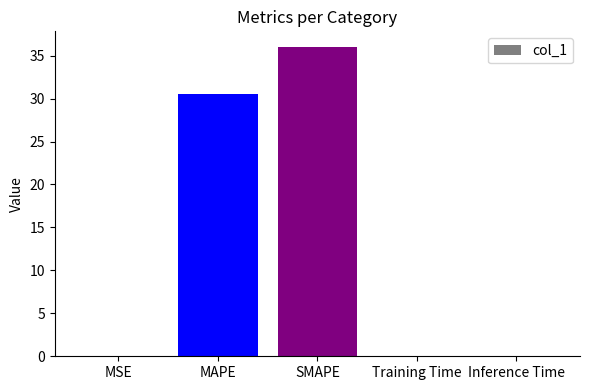

What is the sum of all values?

66.7